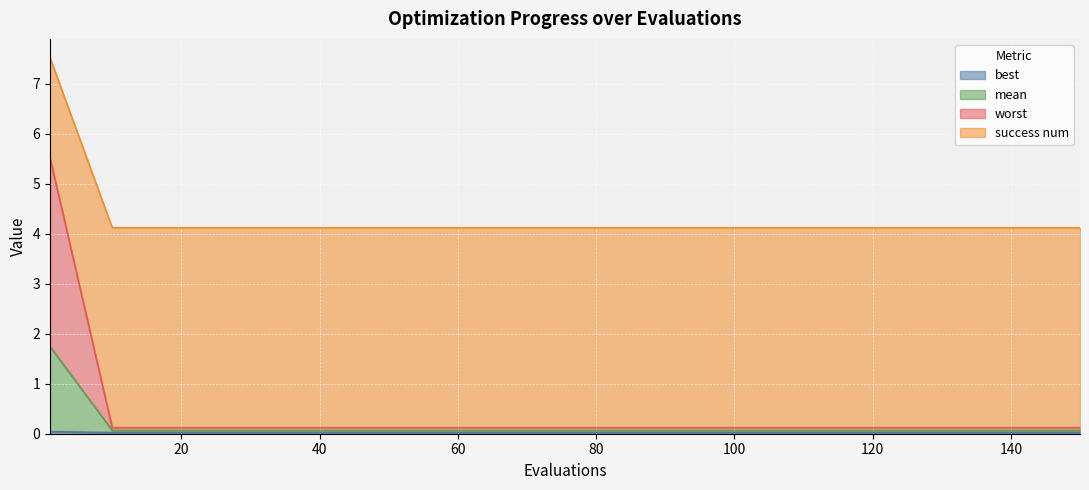

What are all the series names shown in the legend?

best, mean, worst, success num